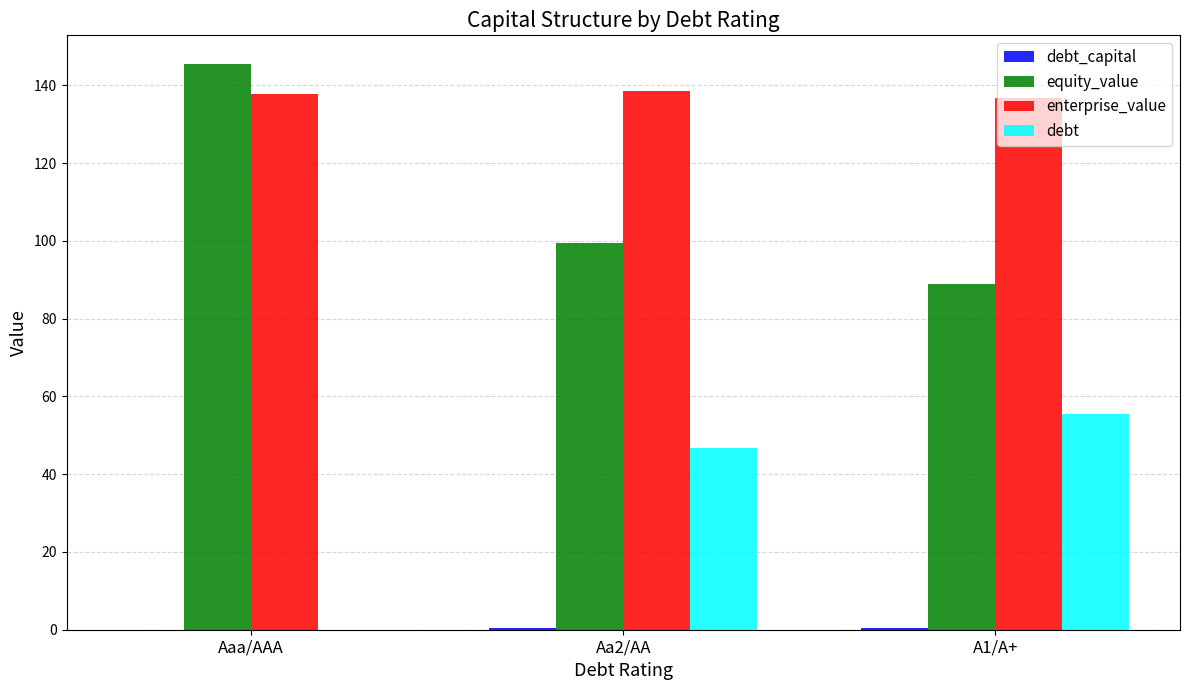

How many groups of bars are there?

3